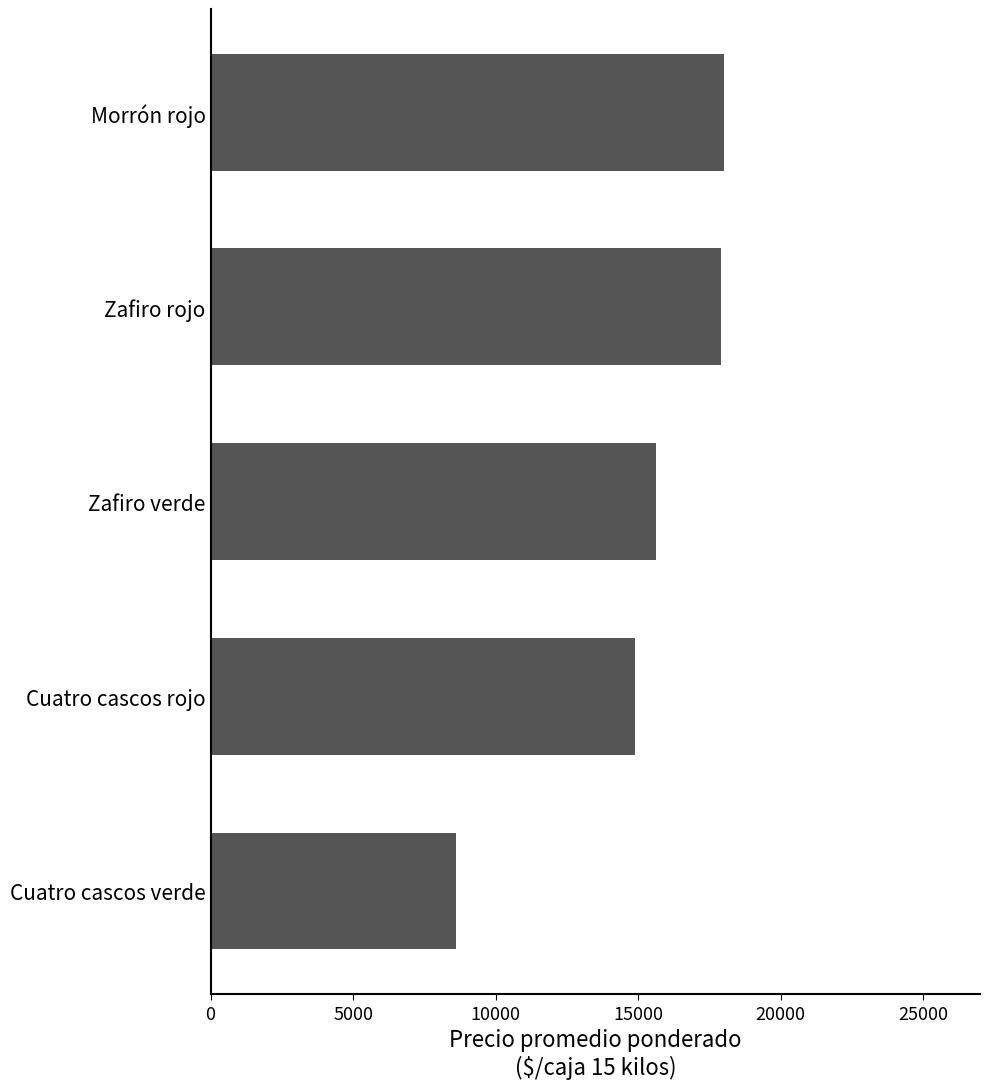

What is the average value?

15005